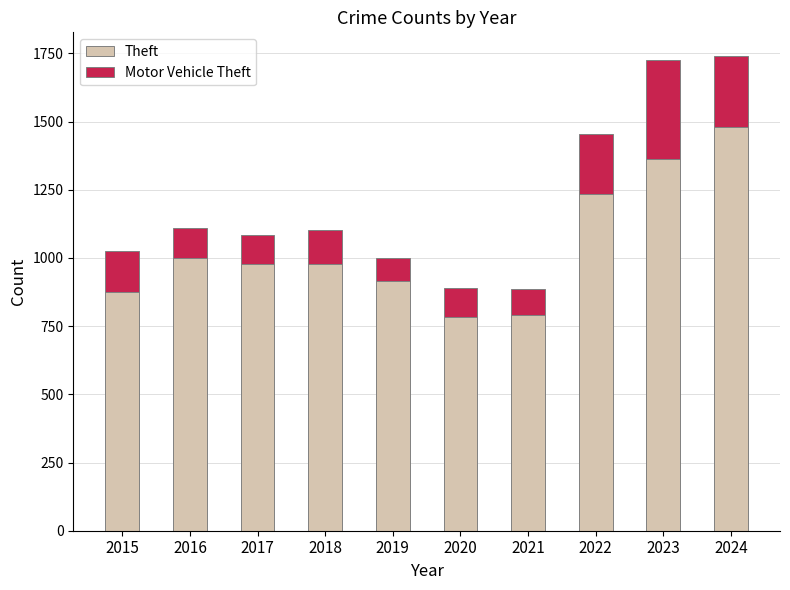

What is the difference between the Theft values at 2024 and 2021?

690